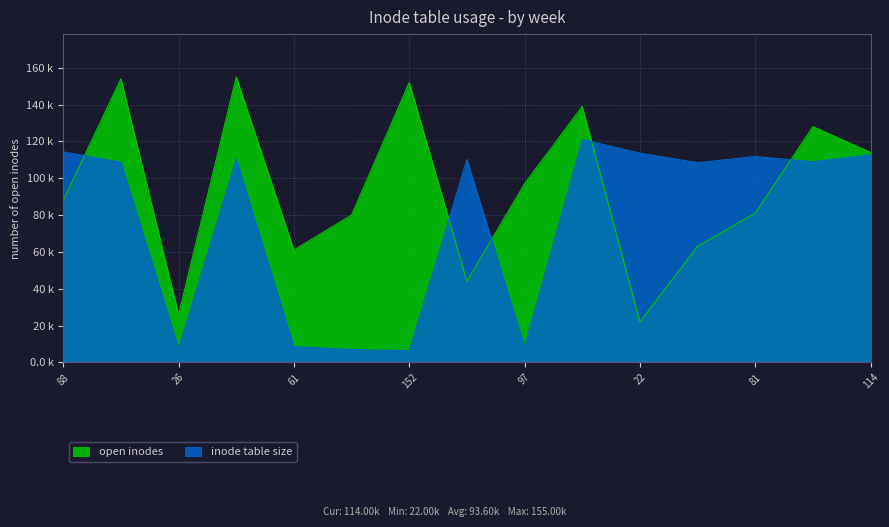

Reading left to right, list all the values displayed in this chart.

open inodes: 88=88.0	154=154.0	26=26.0	155=155.0	61=61.0	80=80.0	152=152.0	44=44.0	97=97.0	139=139.0	22=22.0	63=63.0	81=81.0	128=128.0	114=114.0
inode table size: 88=114.3	154=108.7	26=7.8	155=110.4	61=8.6	80=7.0	152=6.3	44=110.2	97=8.6	139=121.1	22=113.6	63=108.4	81=111.8	128=108.9	114=112.7